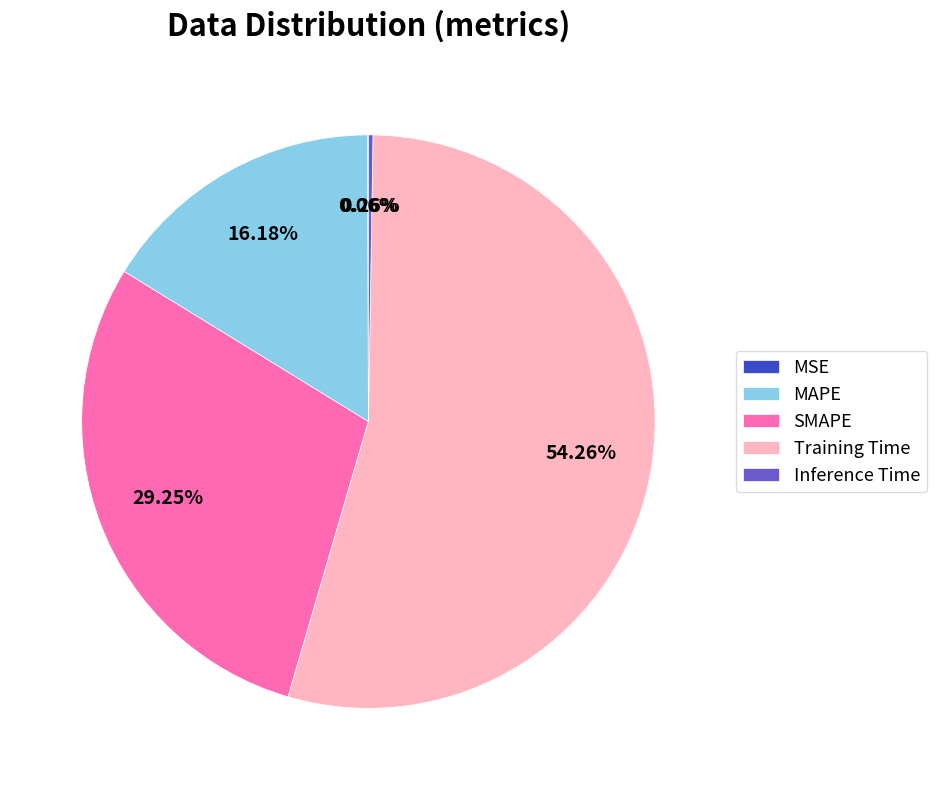

Is Training Time the majority of the pie?

Yes